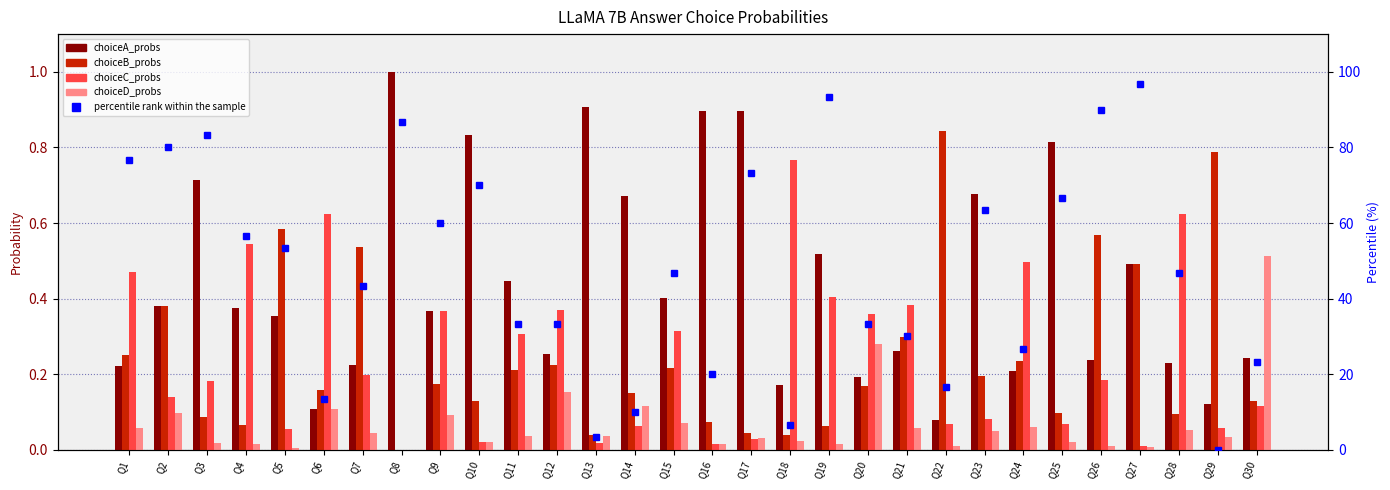

What is the value of the choiceA_probs bar at the 11th from the left?

0.4